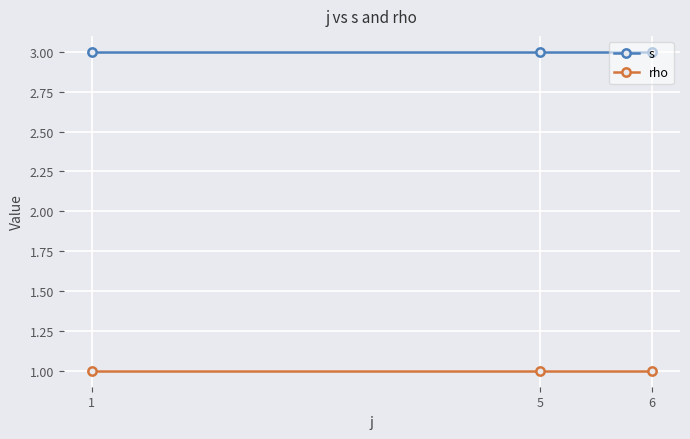

Is this an area chart (filled region under the line)?

No